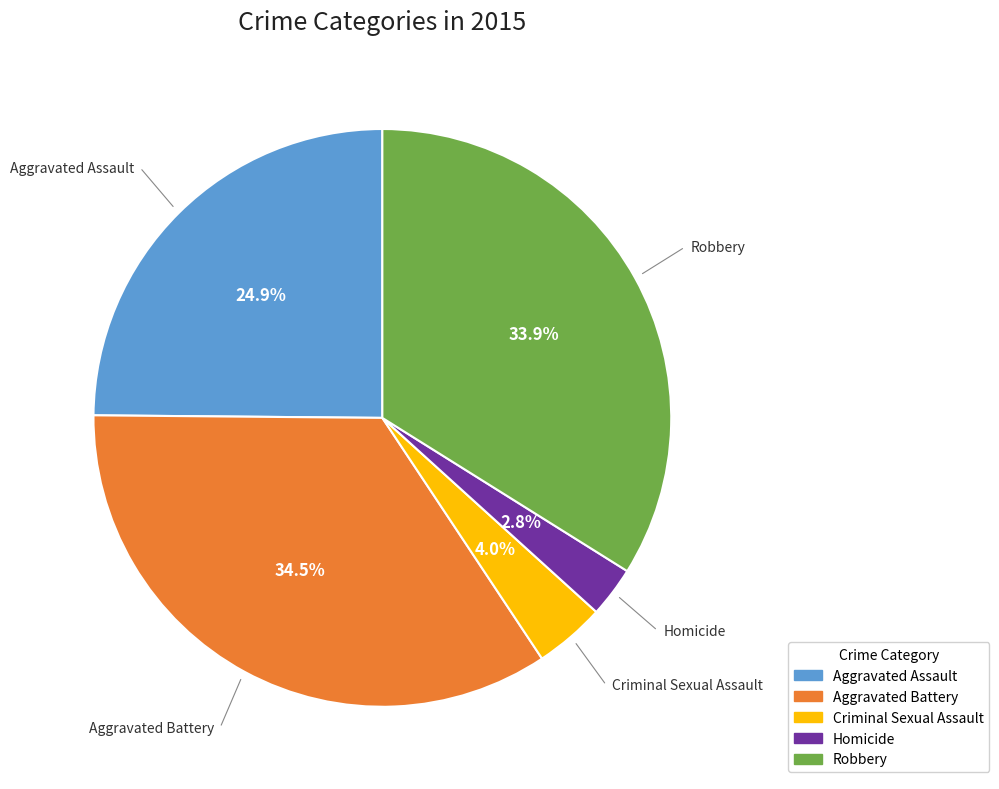

True or false: Aggravated Battery accounts for 43% of the total.

False